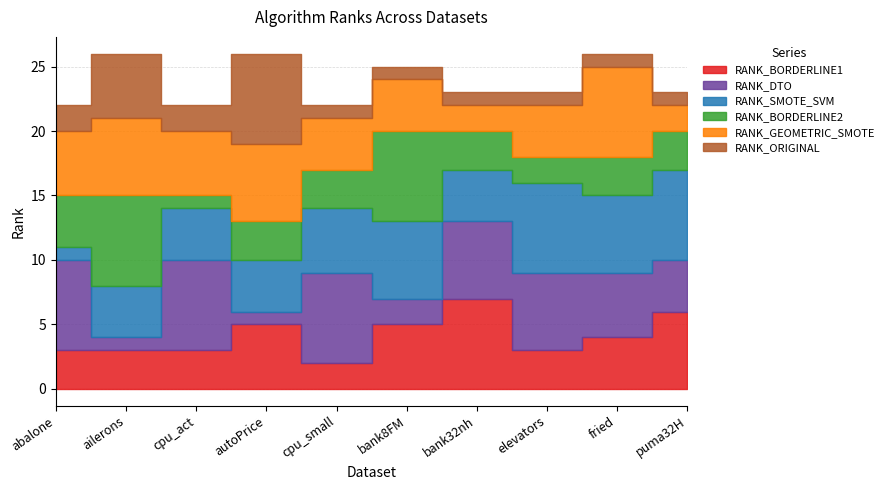

How many intersections are there between RANK_BORDERLINE1 and RANK_GEOMETRIC_SMOTE?

3